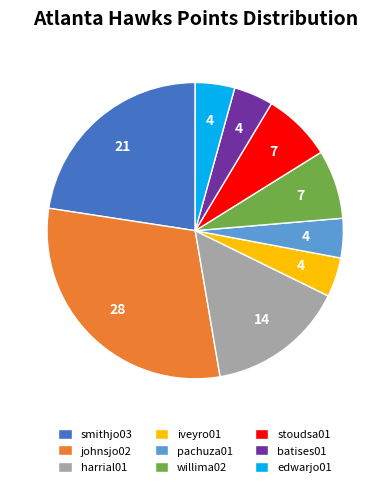

What is the largest slice in the pie chart?

johnsjo02